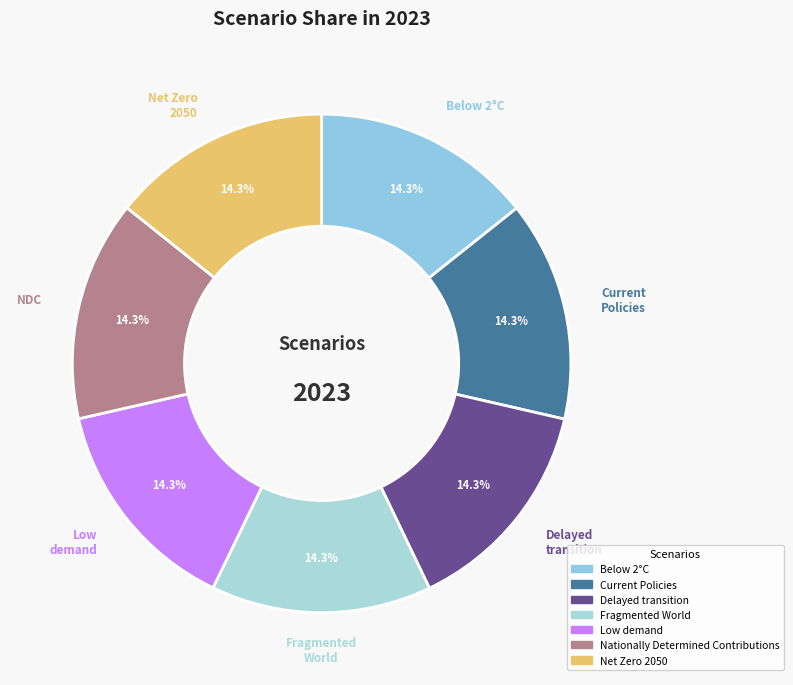

How many slices are in this pie chart?

7